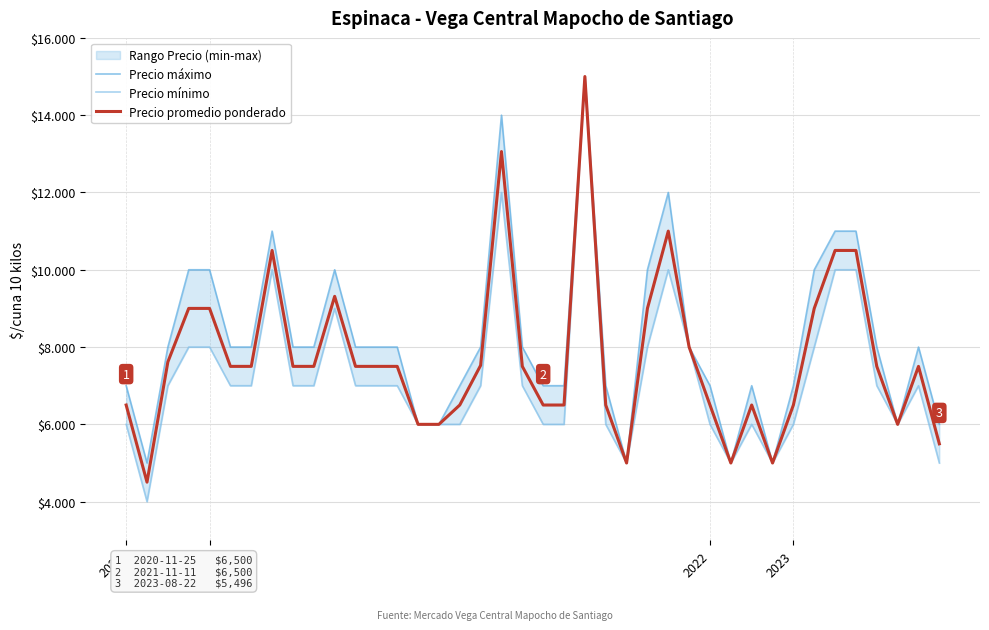

What are all the series names shown in the legend?

Precio máximo, Precio mínimo, Precio promedio ponderado